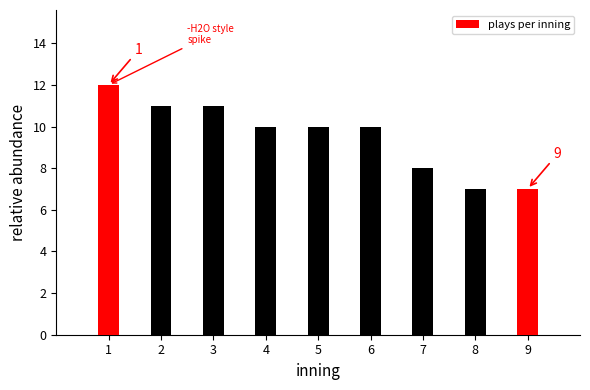

Reading left to right, what are all the values shown in this chart?

1=12	2=11	3=11	4=10	5=10	6=10	7=8	8=7	9=7